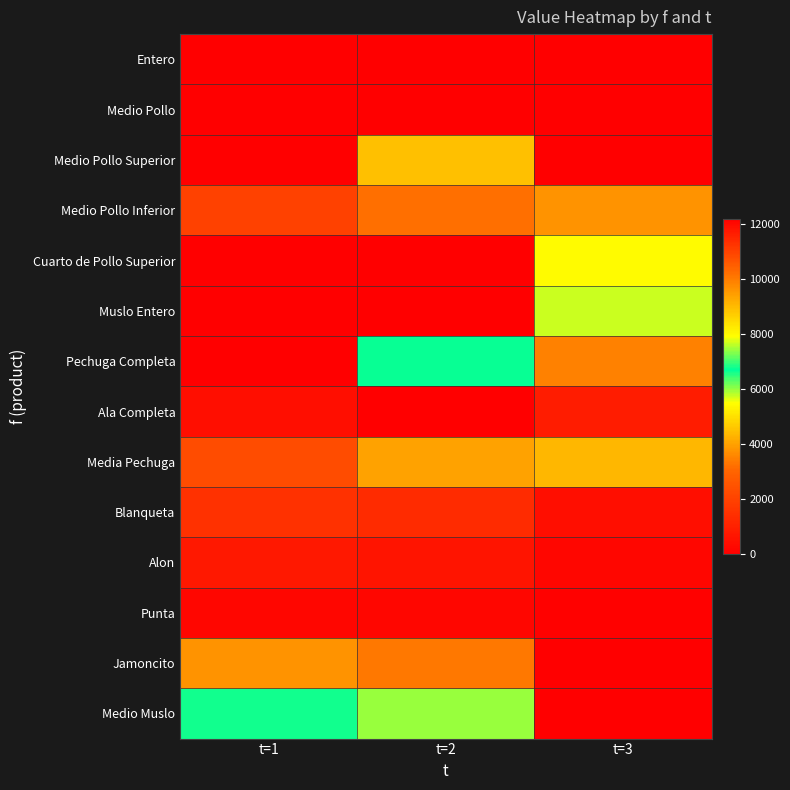

What is the total value across all series at t=3?

26942.1